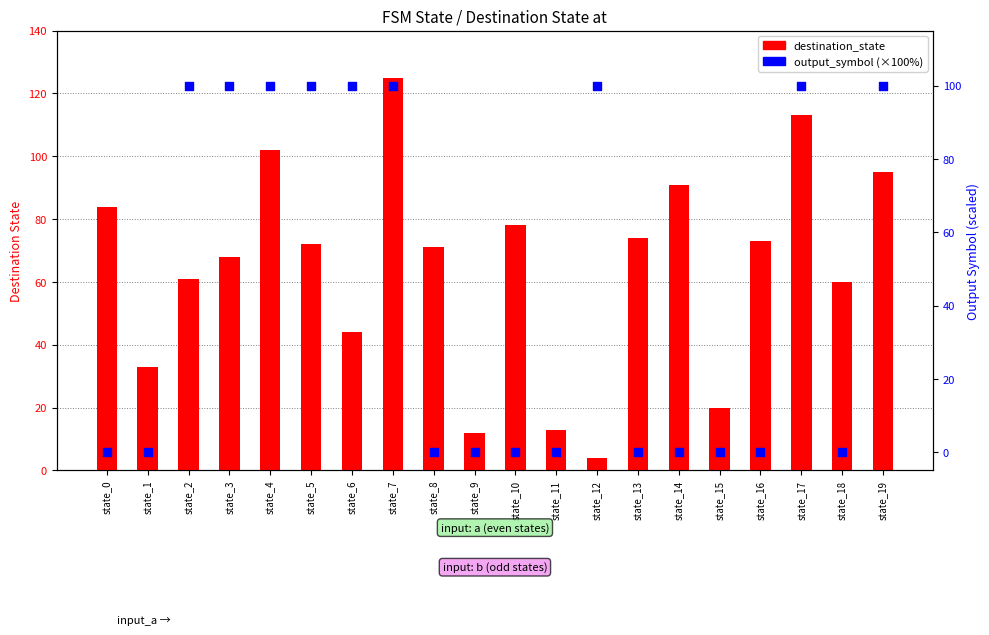

What are all the series names shown in the legend?

destination_state, output_symbol (×100)